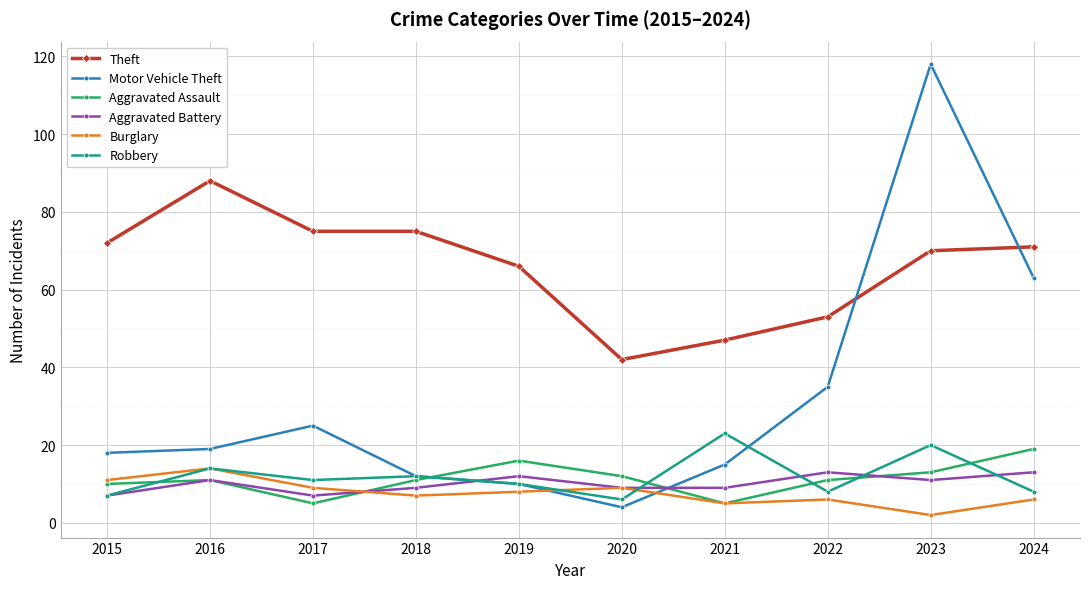

True or false: Theft and Aggravated Battery intersect in this chart.

False